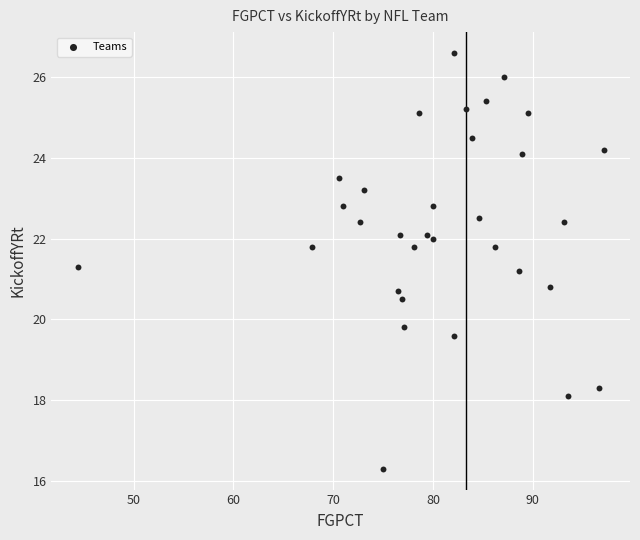

What is the range of X values (max minus min)?

52.7